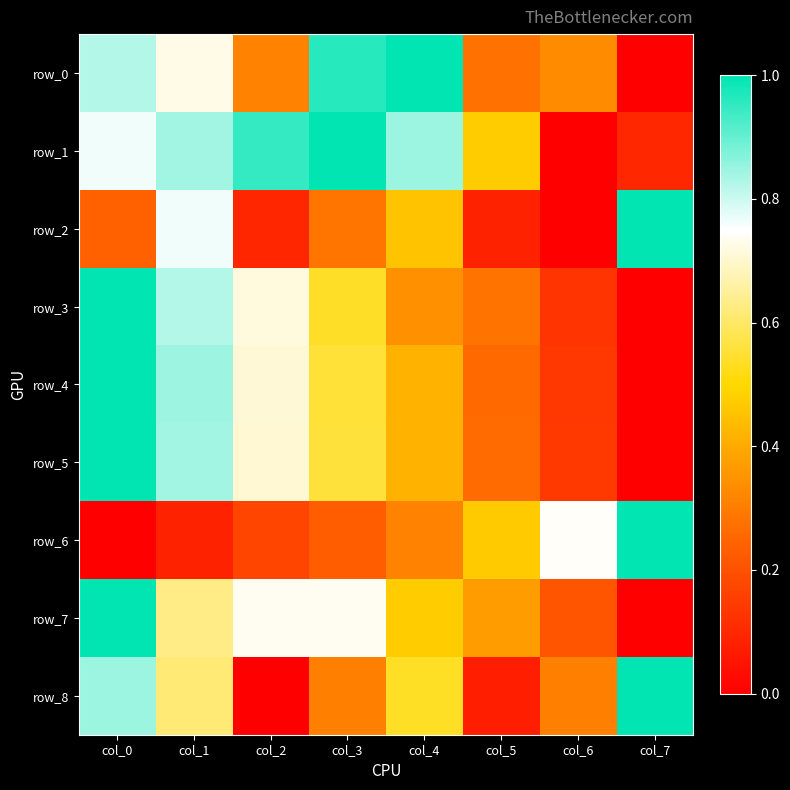

Is it true that row_0 equals 0.0 at col_7?

True